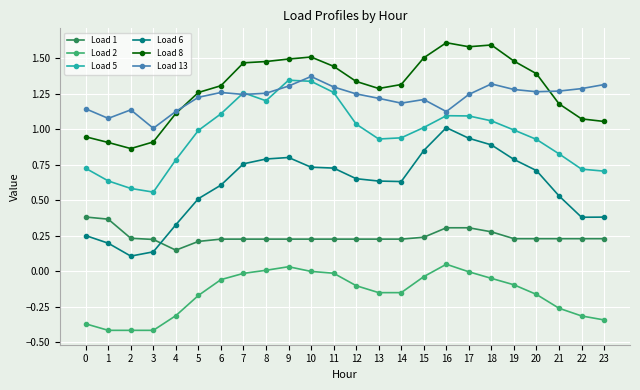

What is the difference between the highest and lowest values at 22?

1.6